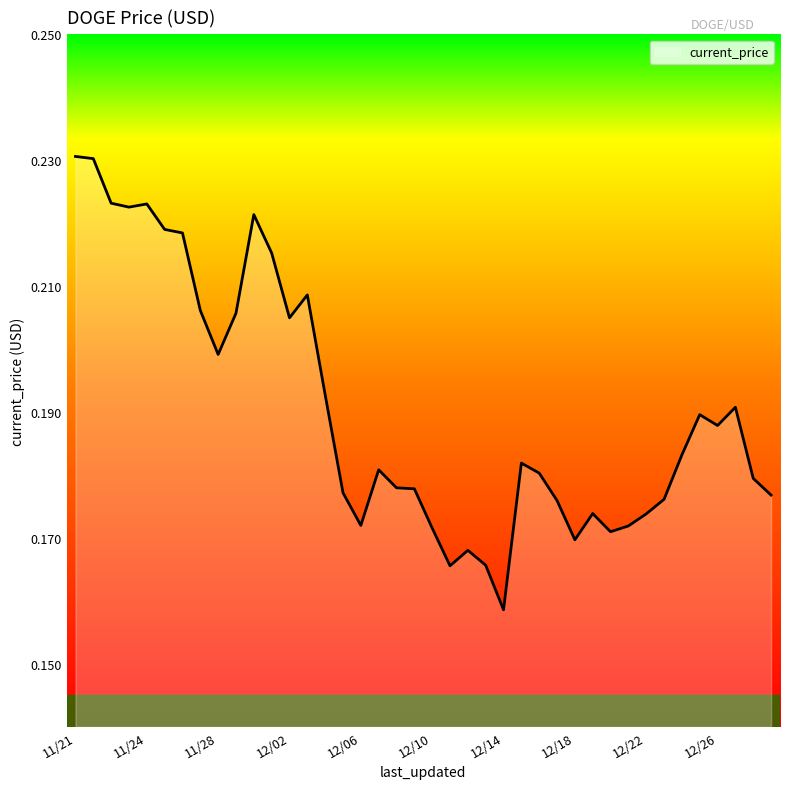

The value at 12/26 is 0.0. True or false?

False